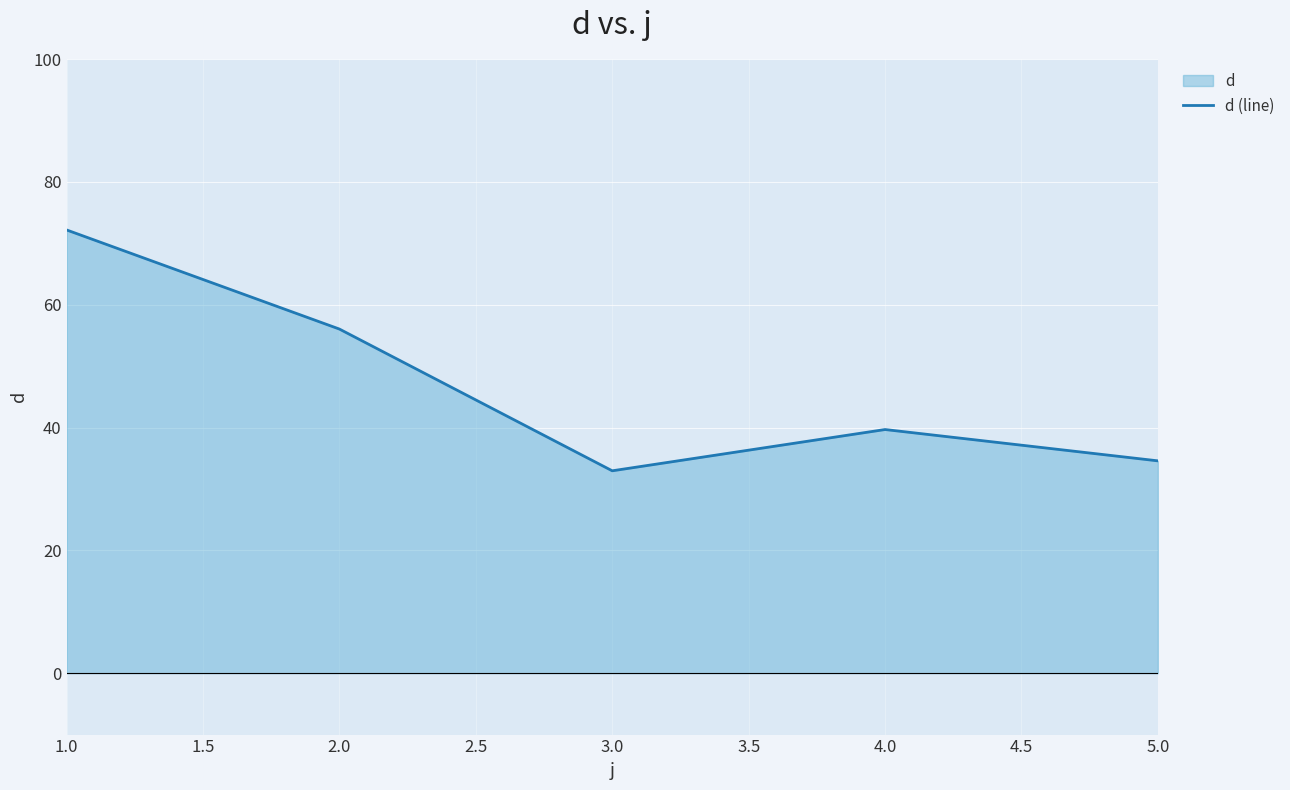

What is the difference between the values at 3.0 and 2.0?

23.1